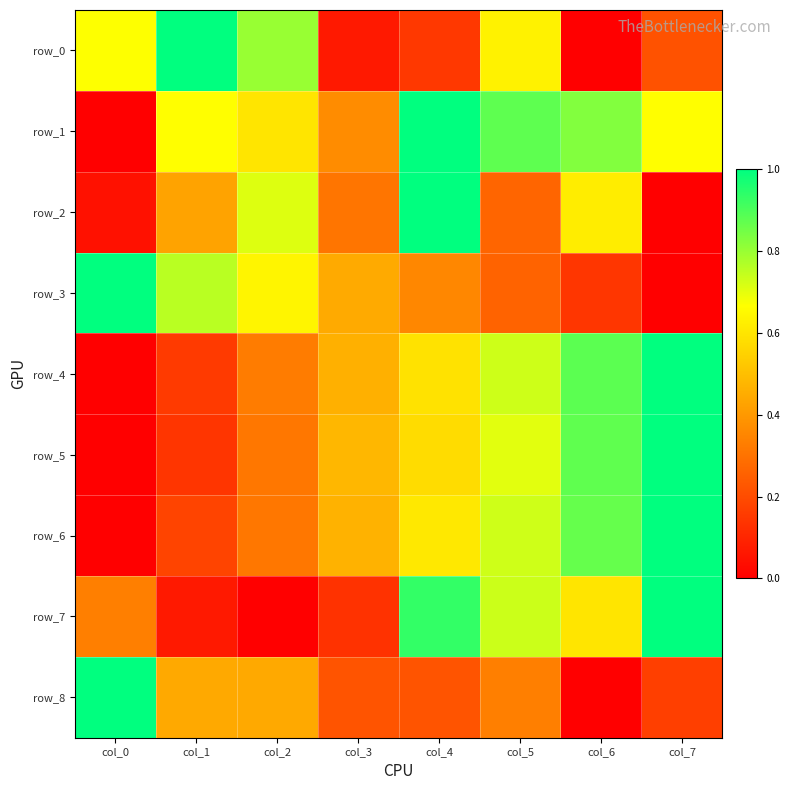

At how many categories does at least one series exceed 0?

8